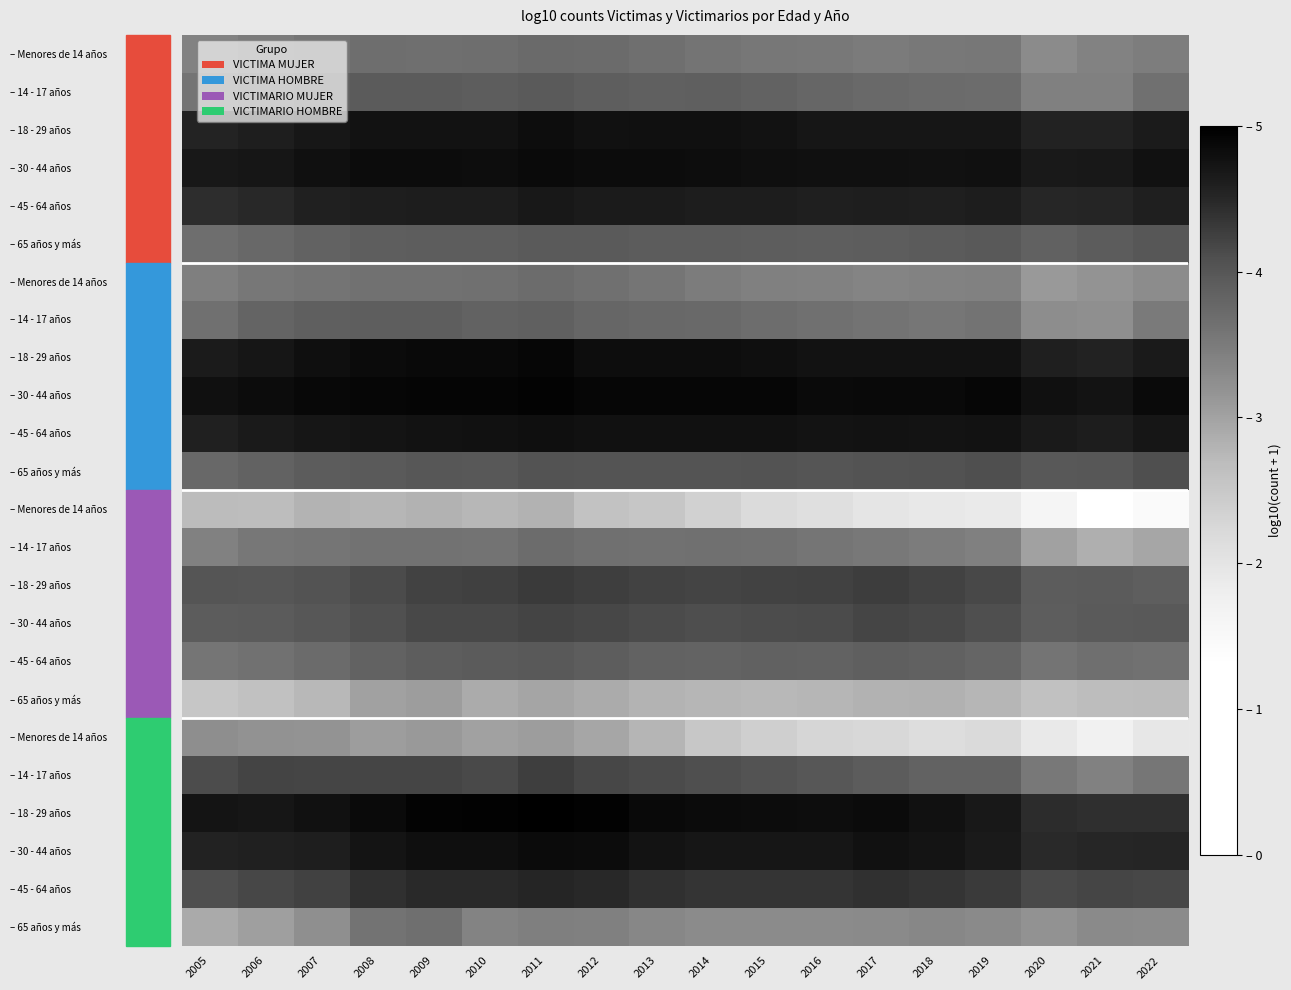

What is the difference between the highest and lowest values at 2018?

2.9